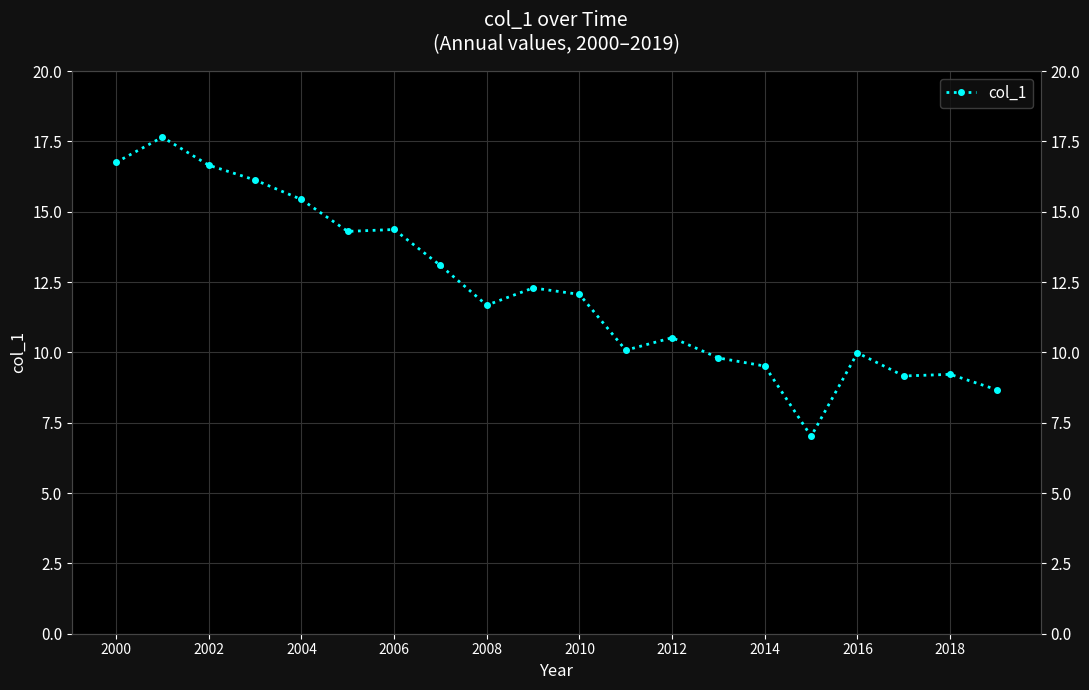

What is the difference between the maximum and minimum values?

10.6